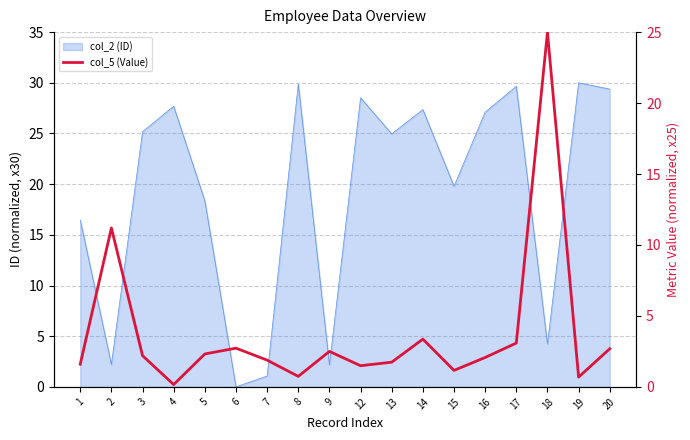

What is the change in value from 5 to 14?

+1.0